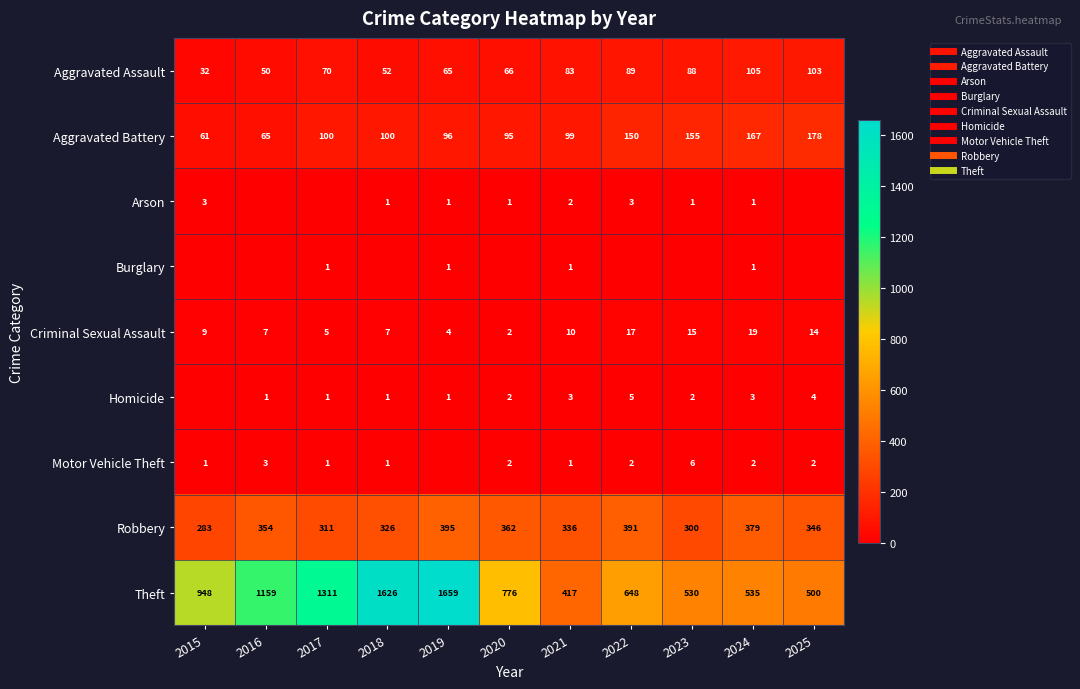

What is the greatest value displayed?

1659